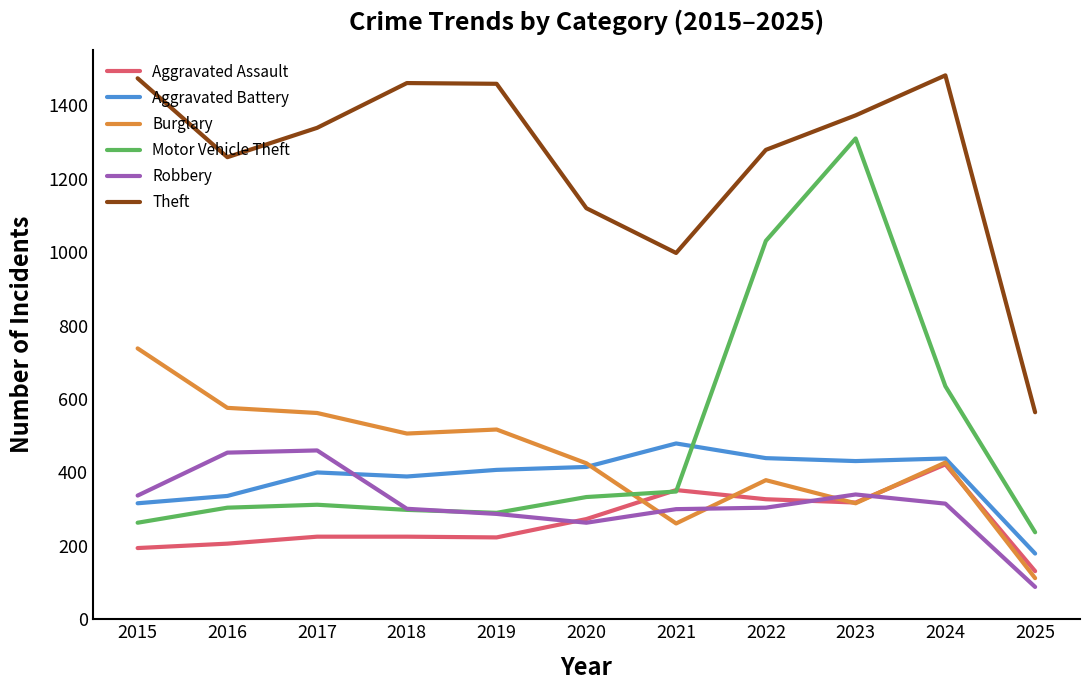

Where is Motor Vehicle Theft nearest to the value 773?

2024